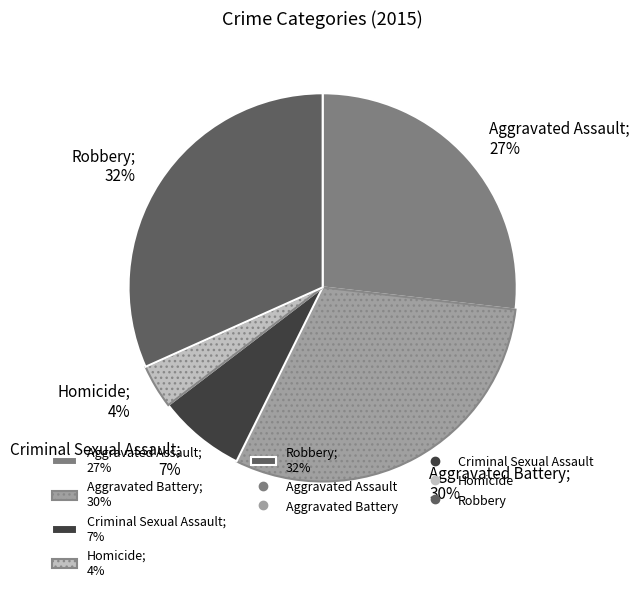

Which category has the biggest portion of the pie?

Robbery